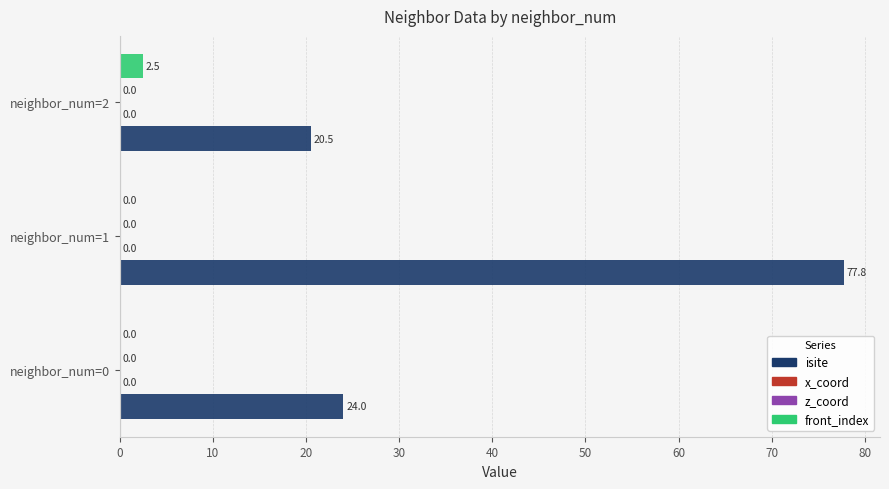

Between neighbor_num=0 and neighbor_num=1, which series saw the biggest shift?

isite